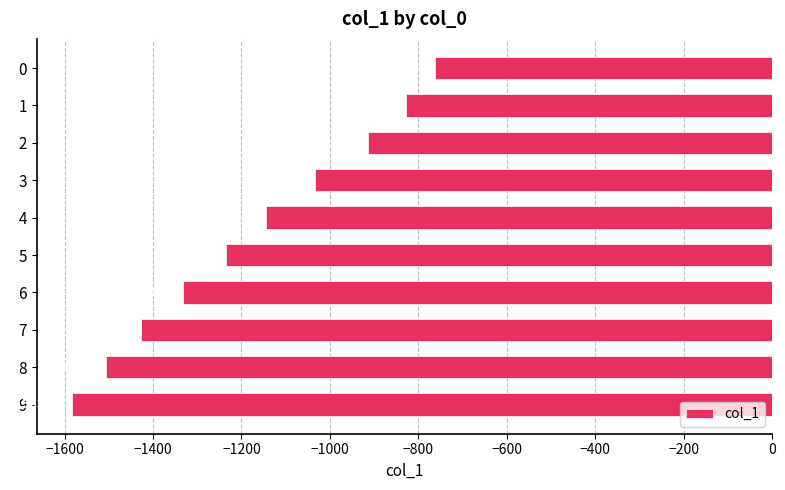

What is the sum of all values?

-11769.2